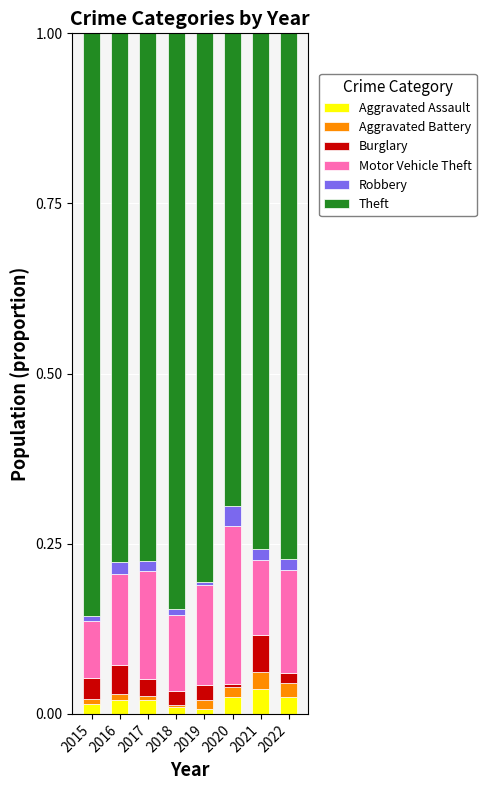

Which series has the widest spread of values?

Theft